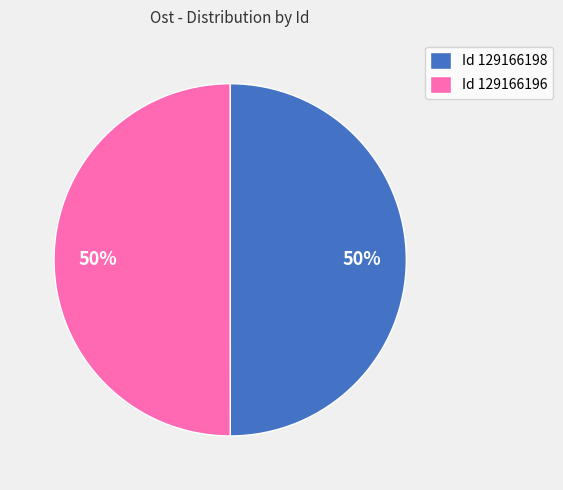

The Id 129166198 slice represents 50% of the pie. True or false?

True